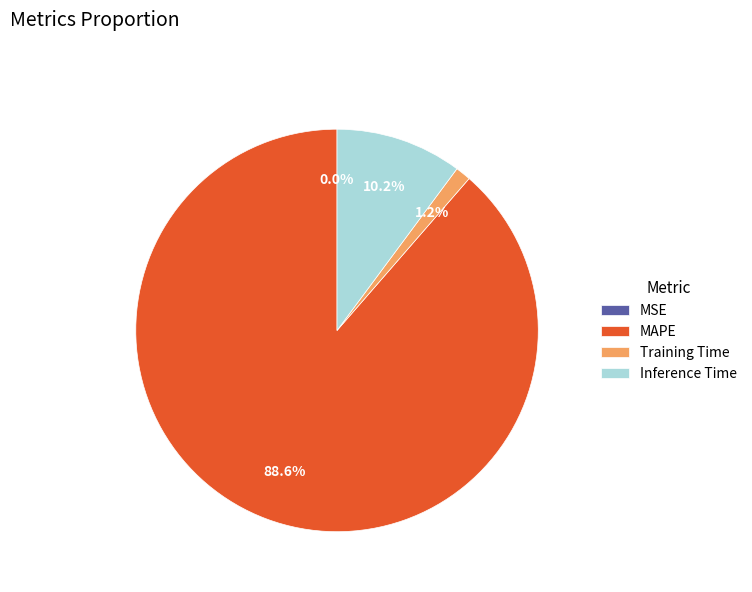

Does Training Time account for over 50% of the chart?

No